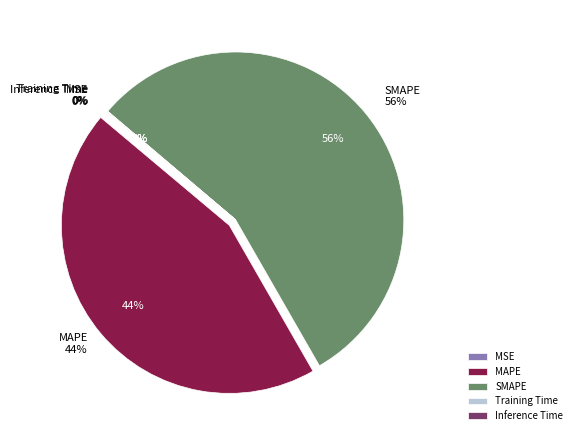

What percentage do SMAPE and Training Time together represent?

55.5%